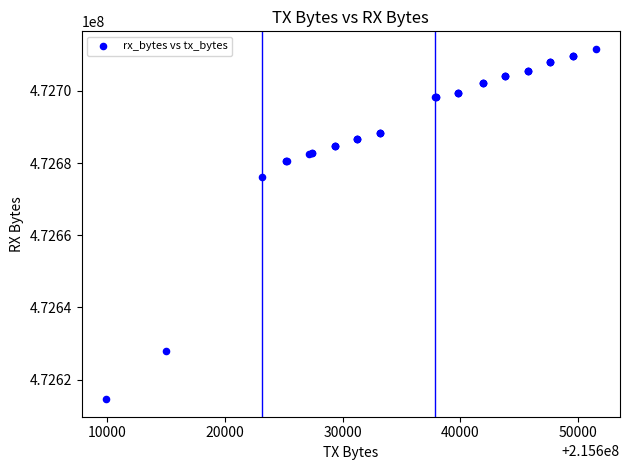

What Y value in the scatter plot is closest to 472663117?

472676174